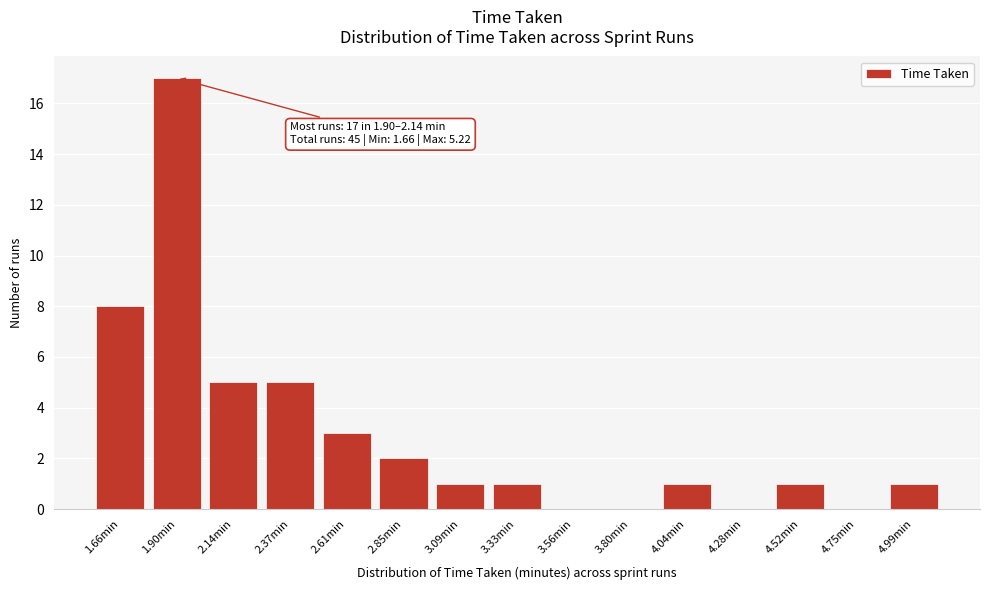

Reading left to right, extract all data points from this chart.

1.66min=8	1.90min=17	2.14min=5	2.37min=5	2.61min=3	2.85min=2	3.09min=1	3.33min=1	3.56min=0	3.80min=0	4.04min=1	4.28min=0	4.52min=1	4.75min=0	4.99min=1